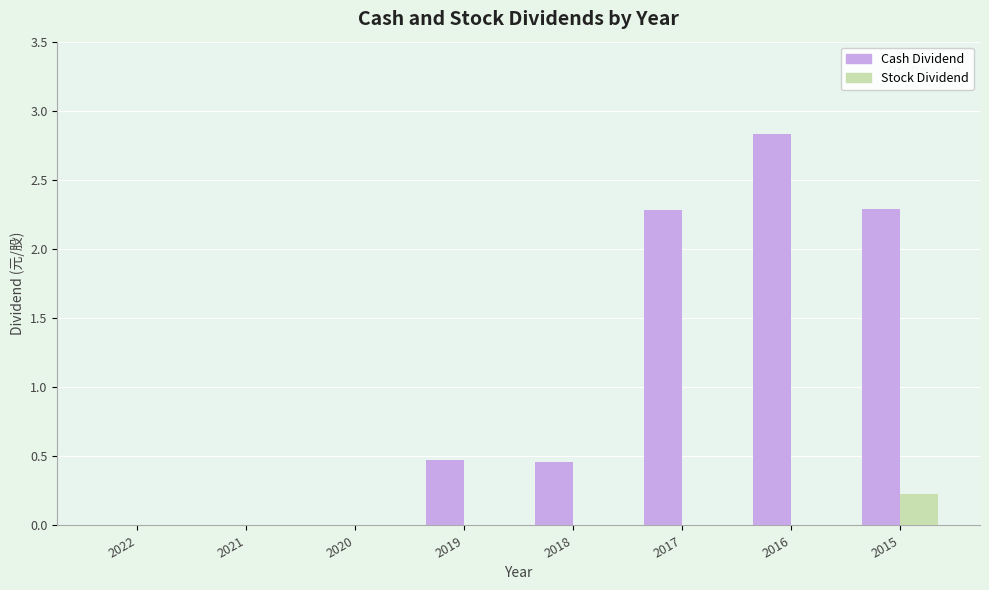

Which series has the largest total across all categories?

Cash Dividend